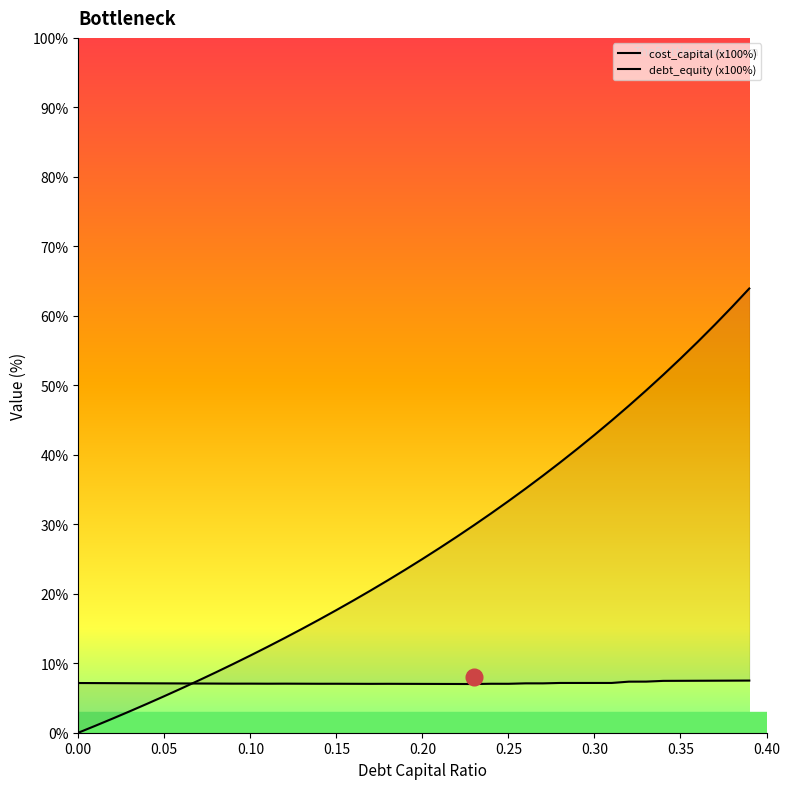

Rank the series at 0.35 from highest to lowest value.

debt_equity (x100%), cost_capital (x100%)